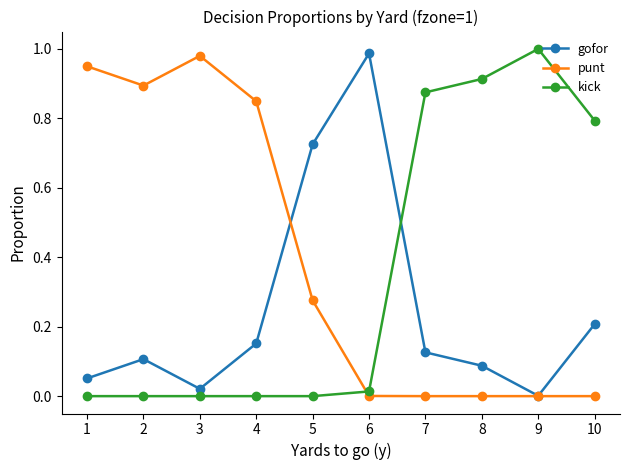

List the series in order of their overall mean, lowest first.

gofor, kick, punt